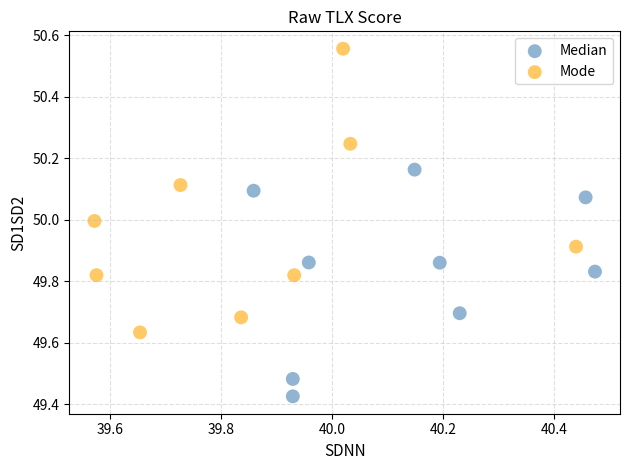

What are all the series names shown in the legend?

Median, Mode